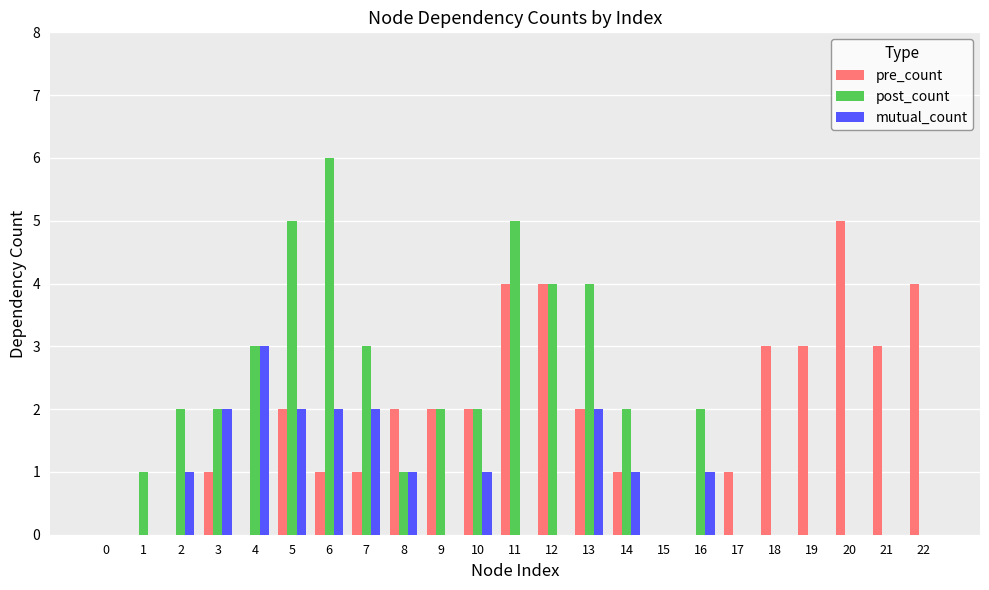

What are all the series names shown in the legend?

pre_count, post_count, mutual_count